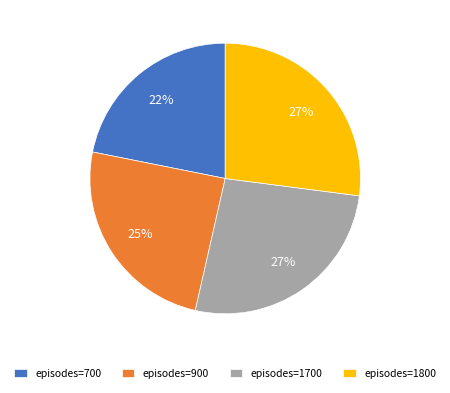

To the nearest percent, what percentage of the pie is episodes=900?

25%